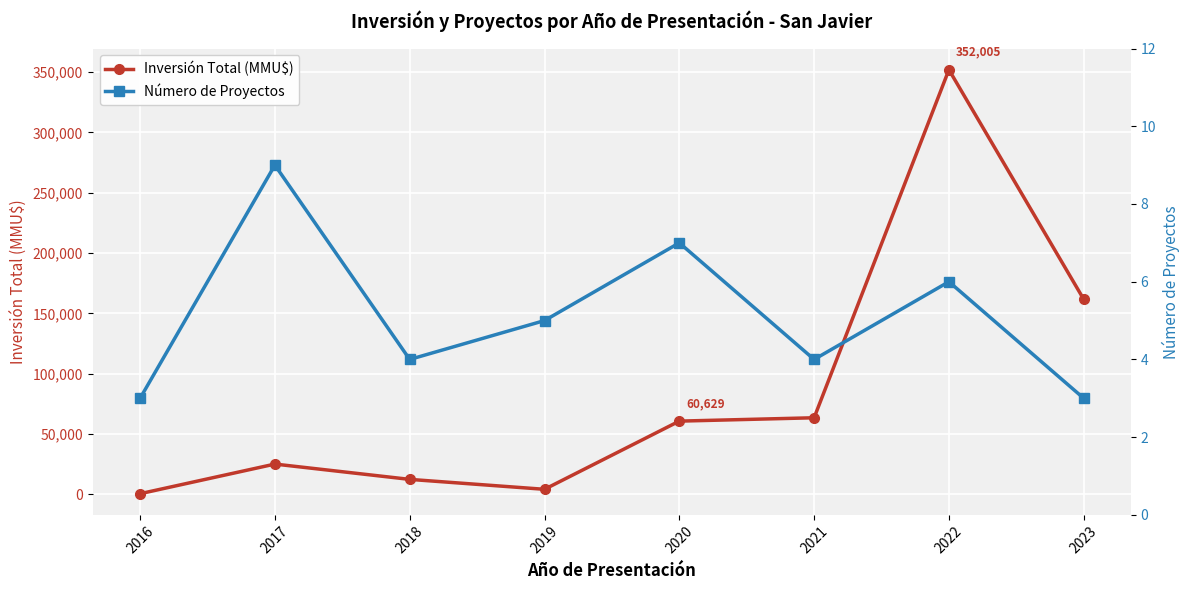

At which category is the sum across all series the highest?

2022